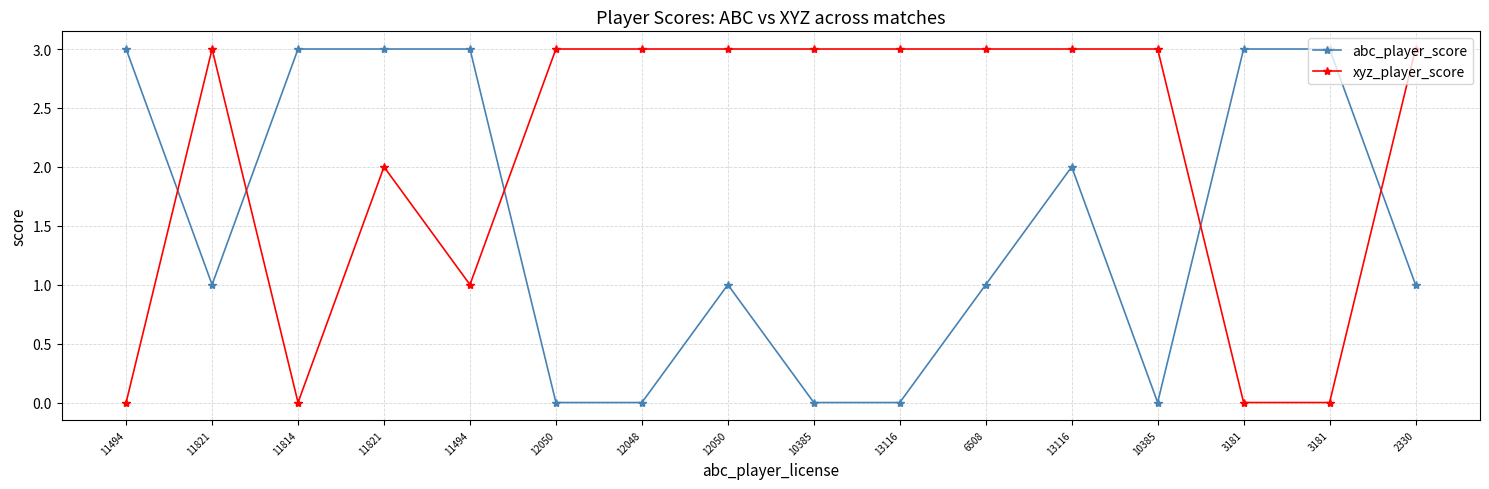

Which series changed the most between 12050 and 3181?

xyz_player_score